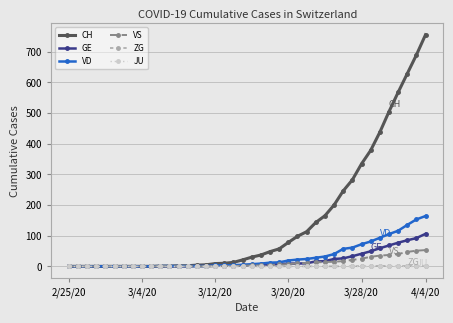

Which series has the largest total across all categories?

CH